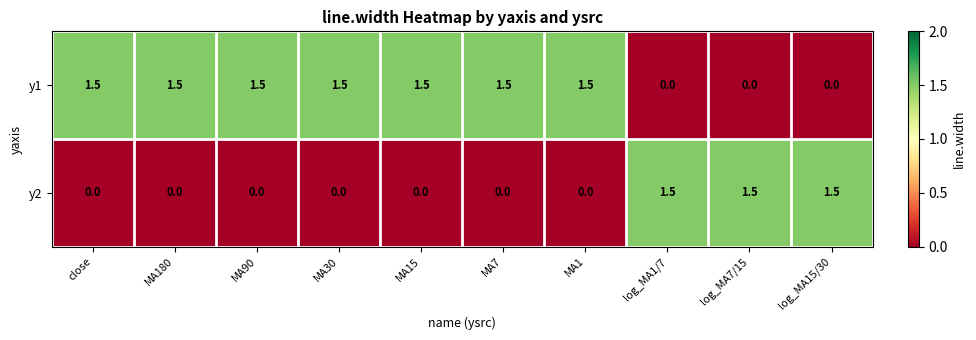

Is it true that y1 equals 1.5 at MA30?

True